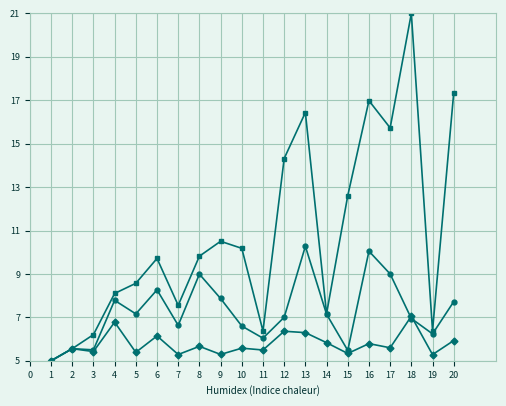

What is the total value across all series at 10?

22.4